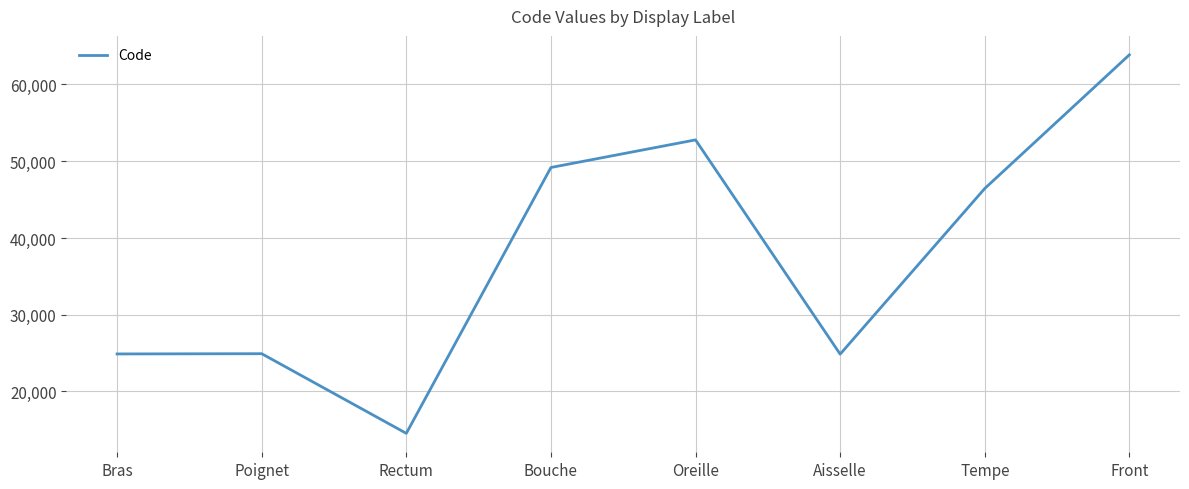

Does the chart have visible grid lines?

Yes